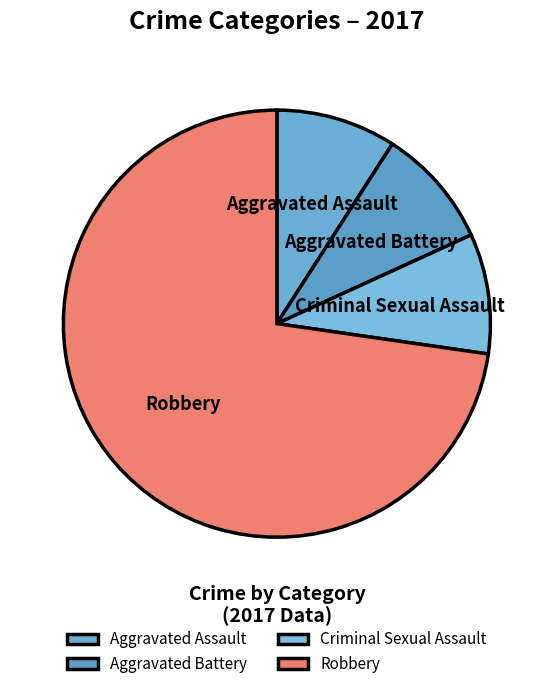

Count the number of slices in the pie.

4